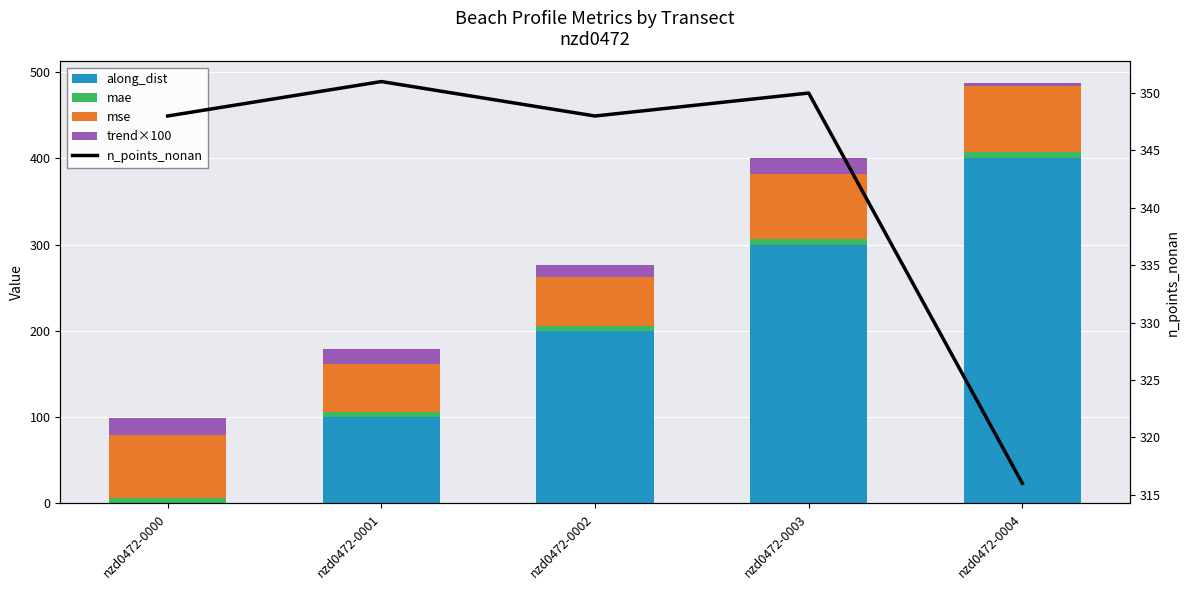

At which category is the sum across all series the highest?

nzd0472-0004